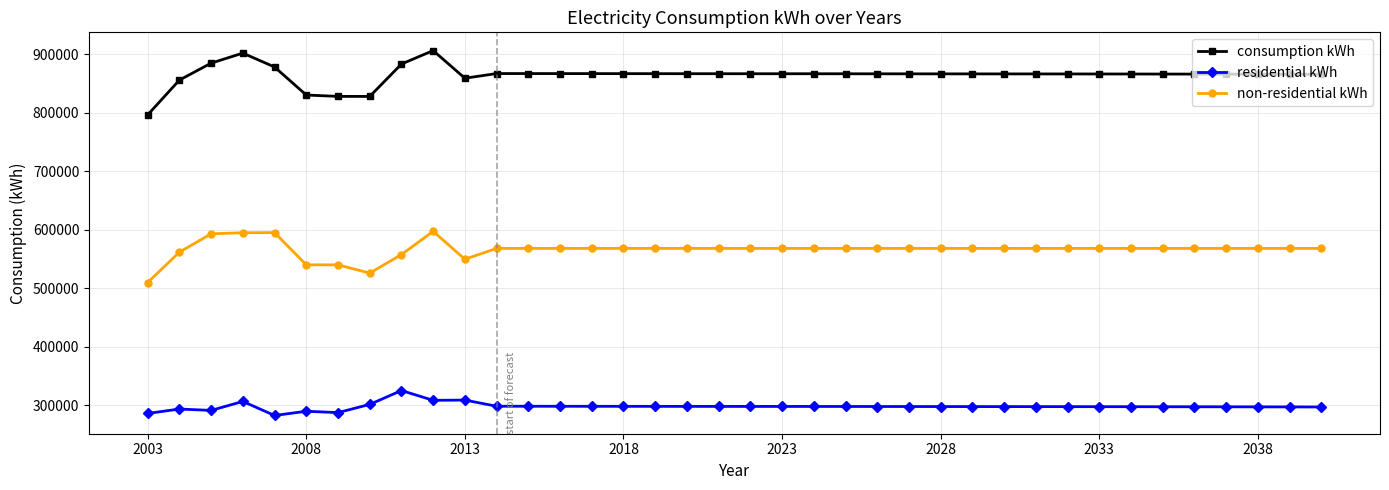

What is the difference between the maximum and minimum values in the non-residential kWh series?

87402